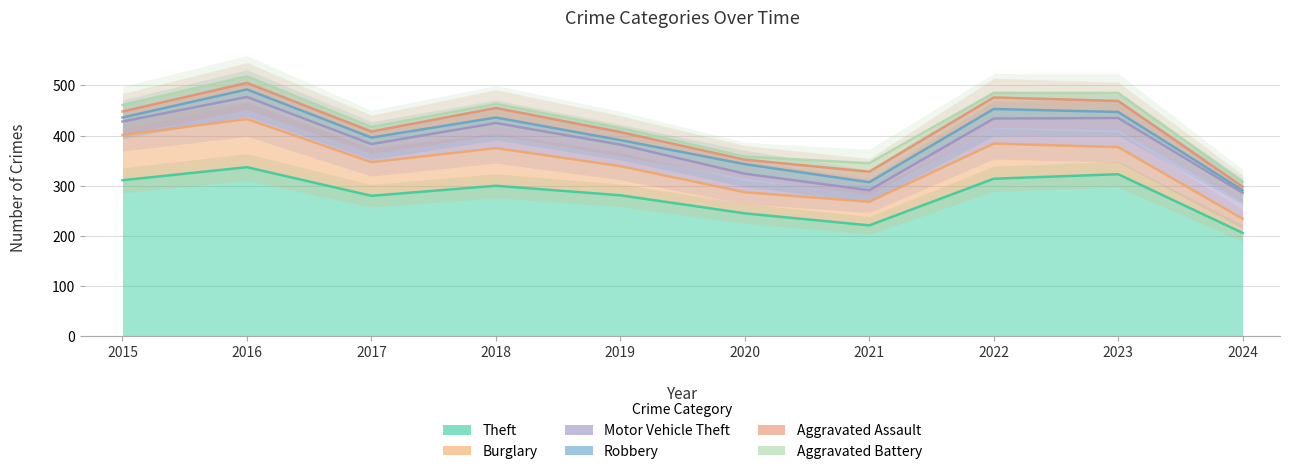

Where is the first local minimum for Robbery?

2019